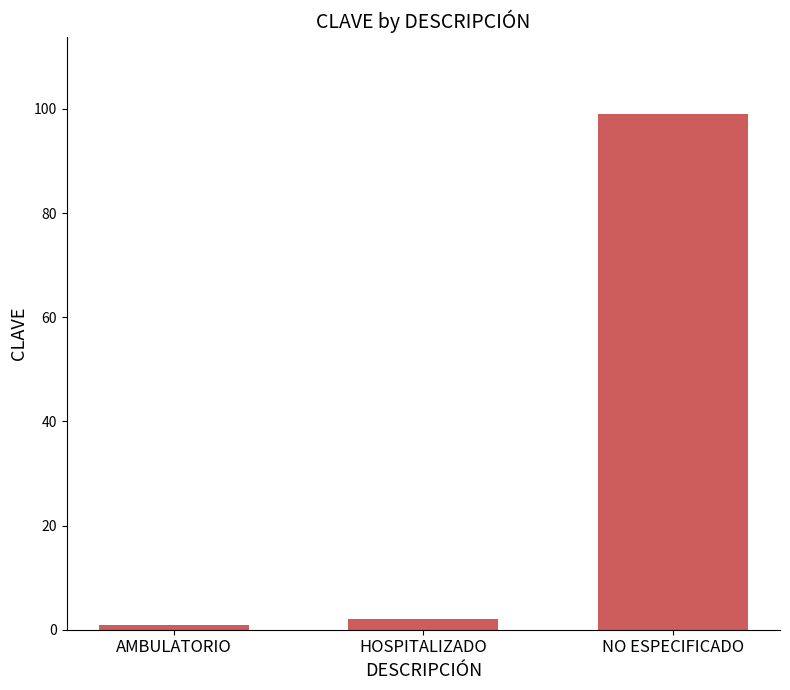

Which label corresponds to the smallest value in the chart?

AMBULATORIO